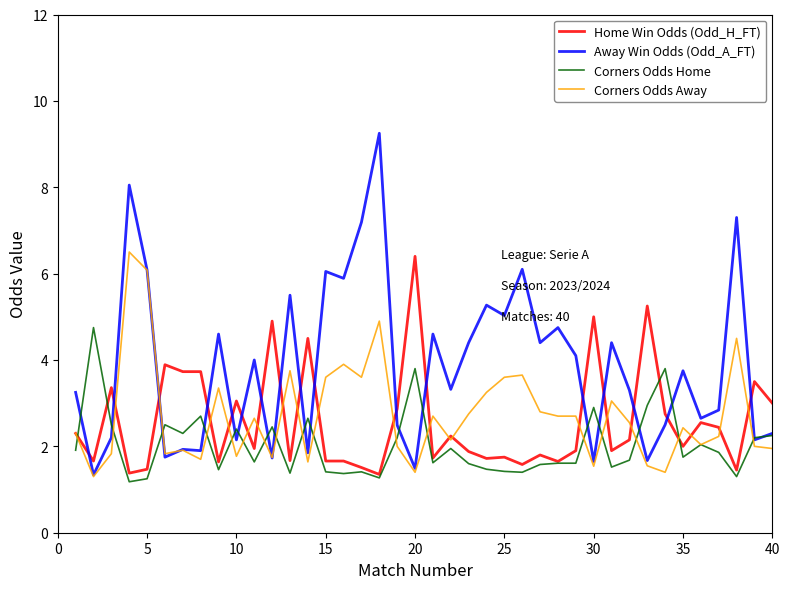

Which series has the largest range (max minus min)?

Away Win Odds (Odd_A_FT)